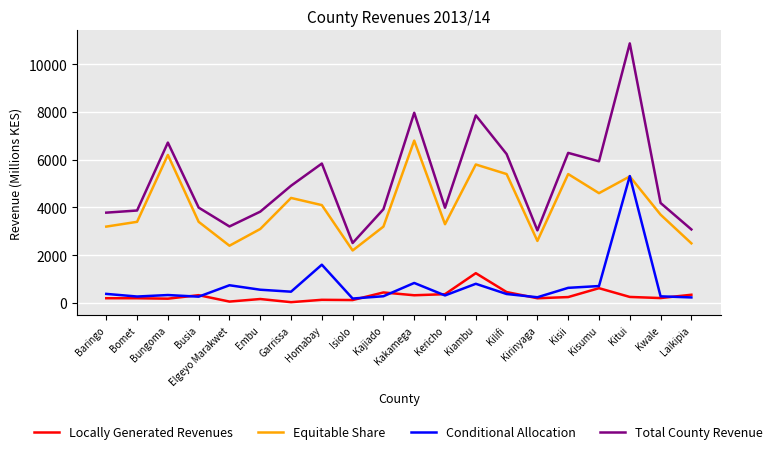

Which series ends up on top after the final intersection of Conditional Allocation and Locally Generated Revenues?

Locally Generated Revenues